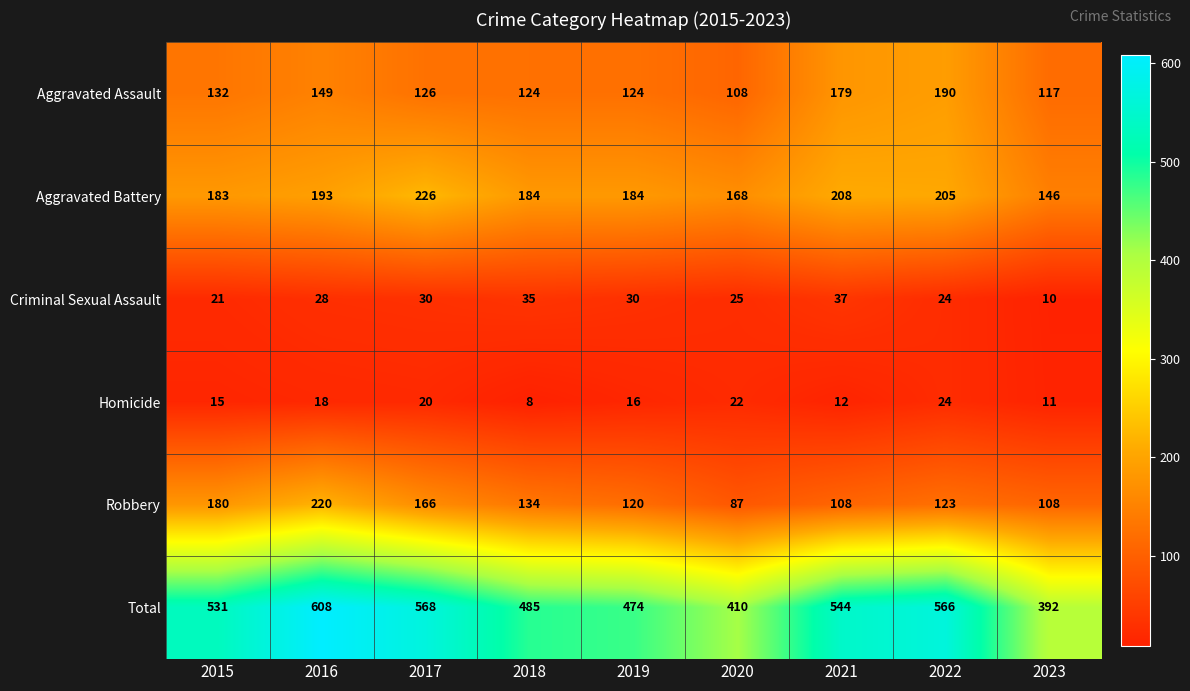

List the series in order of their peak value, highest first.

Total, Aggravated Battery, Robbery, Aggravated Assault, Criminal Sexual Assault, Homicide